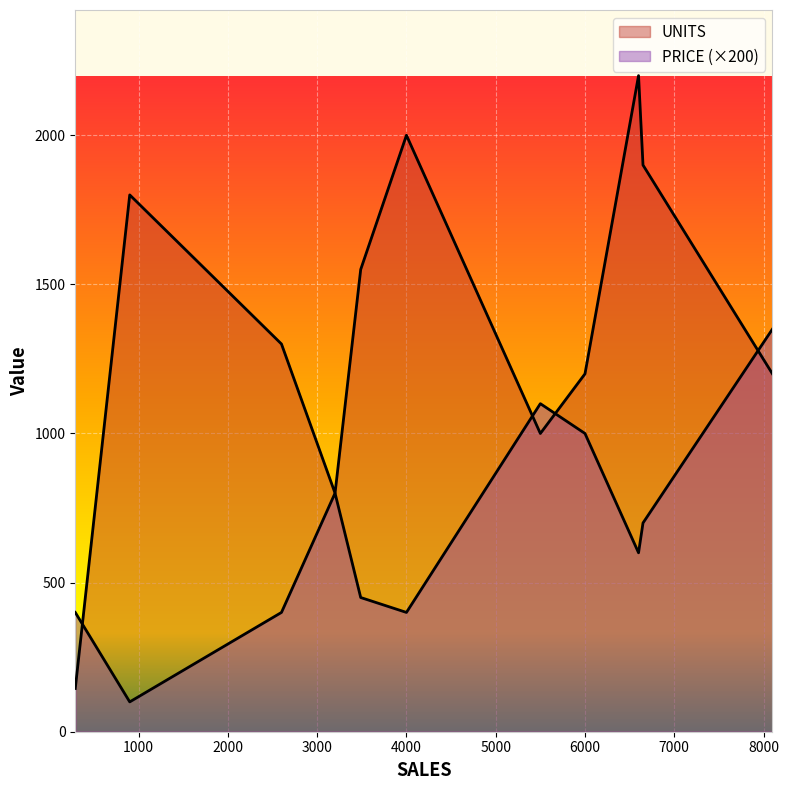

How many lines are shown in the chart?

2